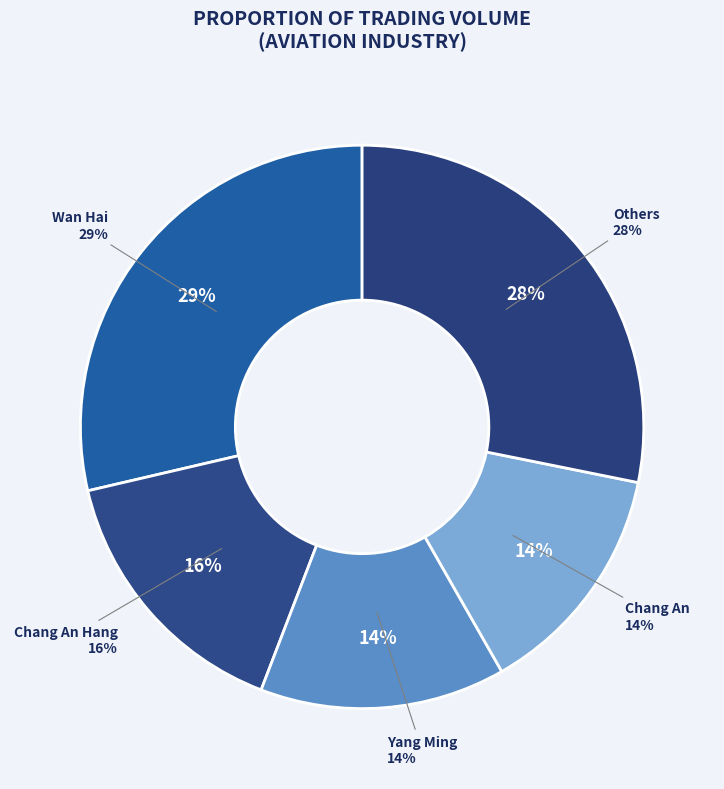

True or false: 2609 accounts for 1% of the total.

False